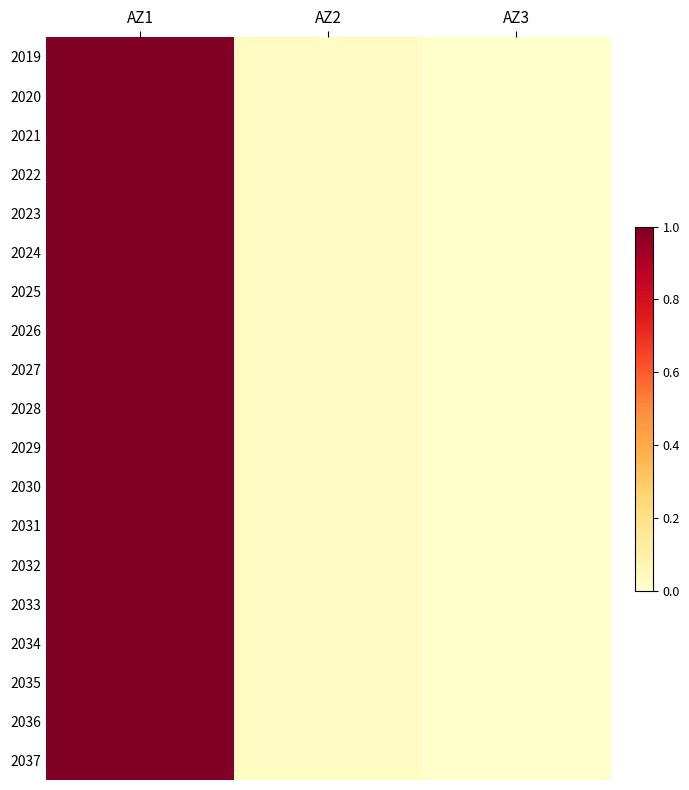

At how many categories does at least one series exceed 0?

2